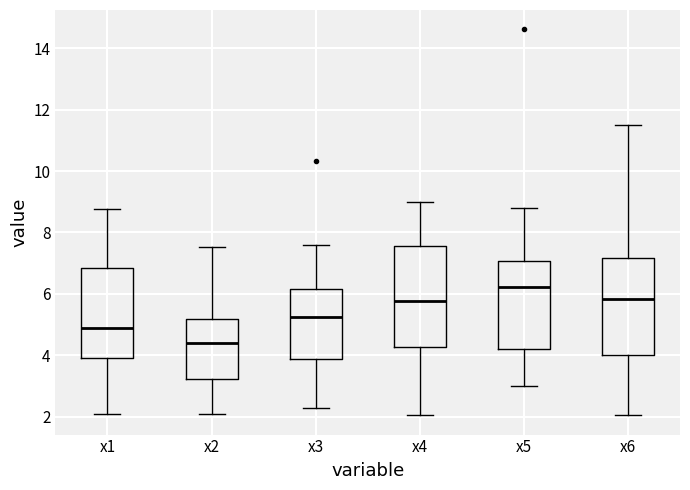

Which box's median line is the lowest?

x2